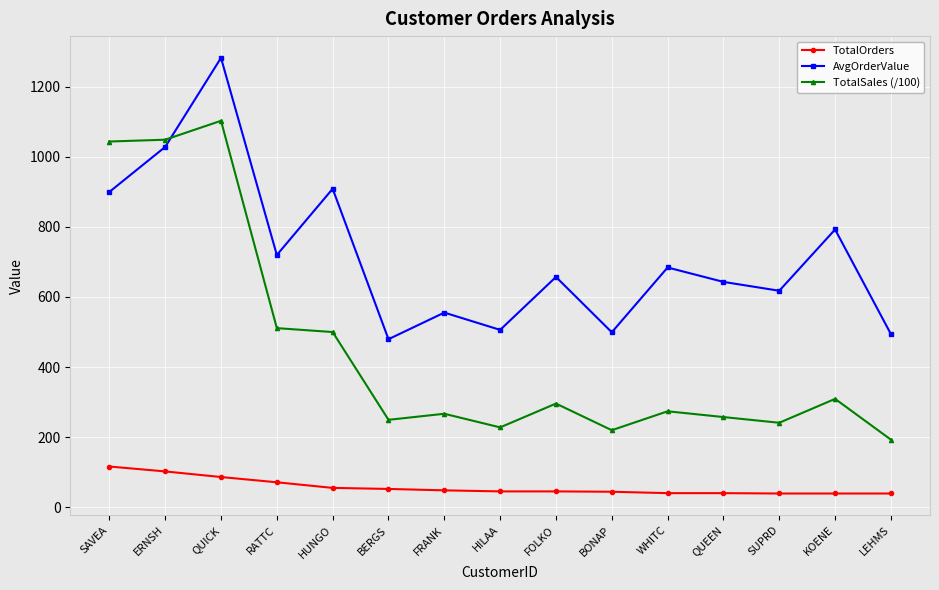

Where does the AvgOrderValue series first go above 657?

SAVEA